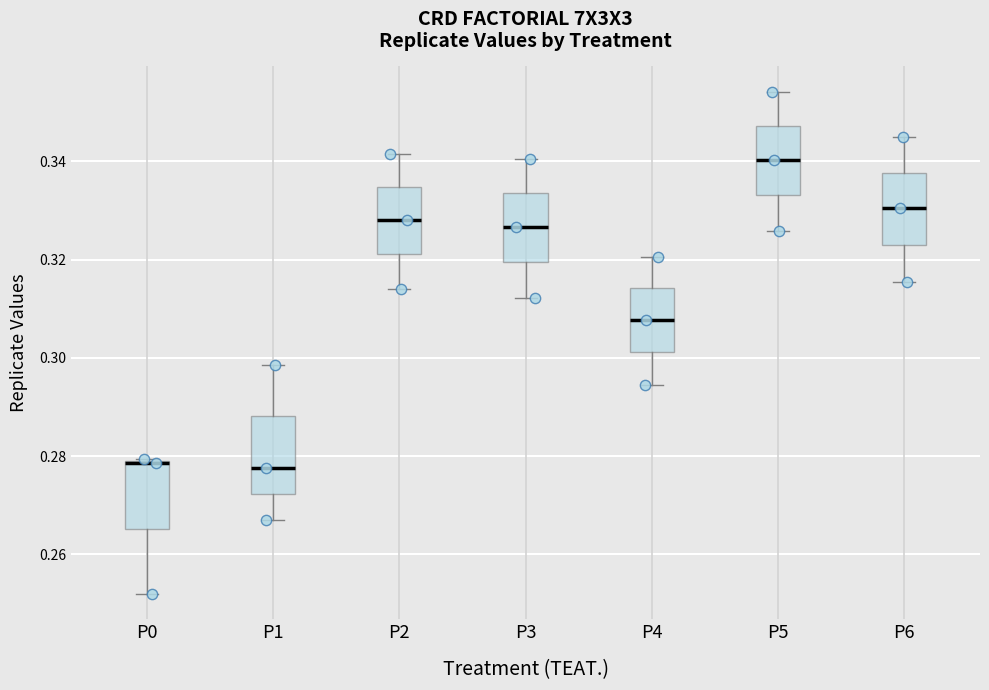

Reading left to right, transcribe this box plot: for each box, give where its median line is, the range the box spans, and where its two whiskers end, as read against the y-axis. The values are not printed on the chart, so give them approximately, as read against the axis.

P0: median 0.278 (drawn on the box's upper edge), box 0.266 to 0.278, whiskers 0.252 to 0.280
P1: median 0.278, box 0.272 to 0.288, whiskers 0.266 to 0.298
P2: median 0.328, box 0.322 to 0.334, whiskers 0.314 to 0.342
P3: median 0.326, box 0.320 to 0.334, whiskers 0.312 to 0.340
P4: median 0.308, box 0.302 to 0.314, whiskers 0.294 to 0.320
P5: median 0.340, box 0.334 to 0.348, whiskers 0.326 to 0.354
P6: median 0.330, box 0.322 to 0.338, whiskers 0.316 to 0.344